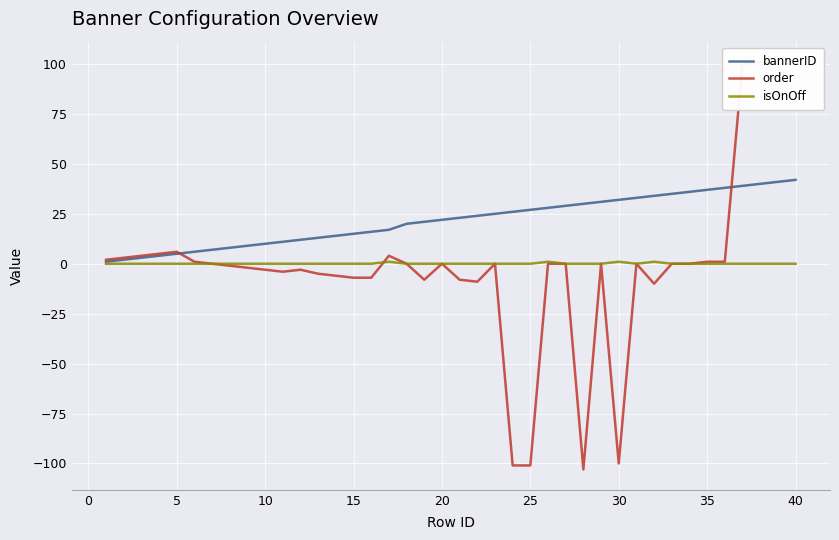

What is the maximum value for bannerID?

42